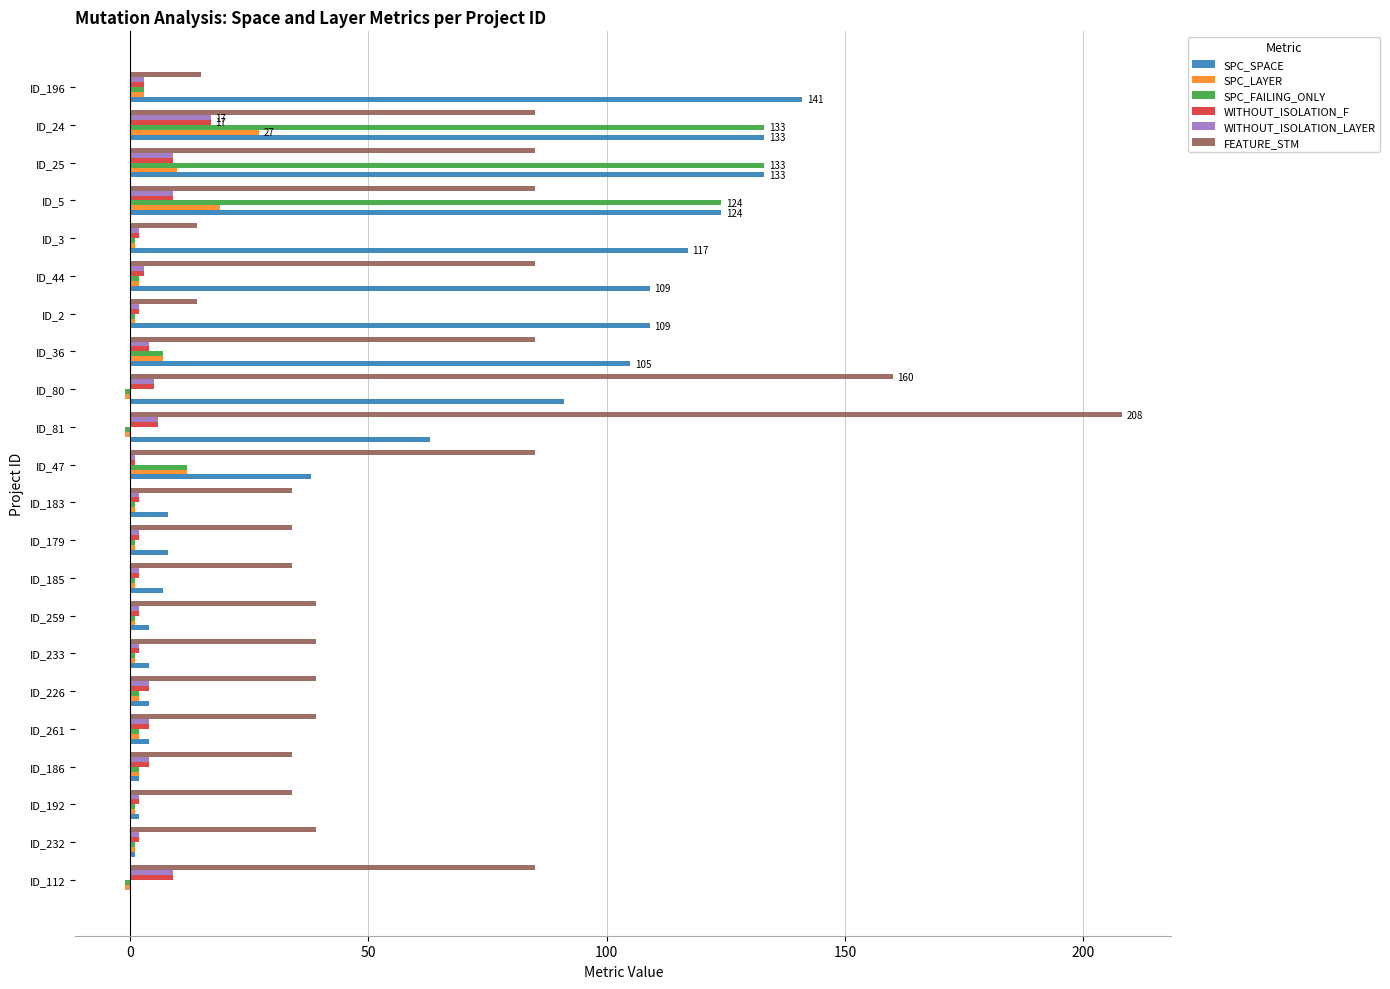

Is it true that SPC_FAILING_ONLY equals 1 at ID_259?

True